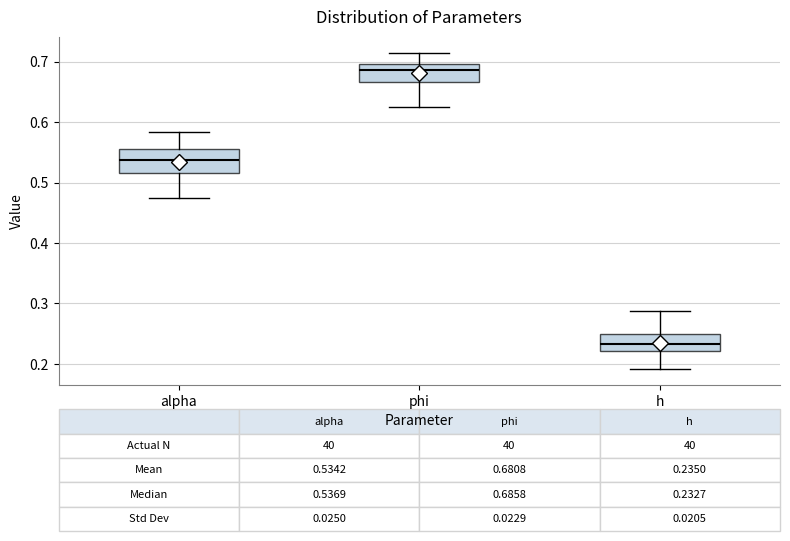

Which box's median line is the lowest?

h